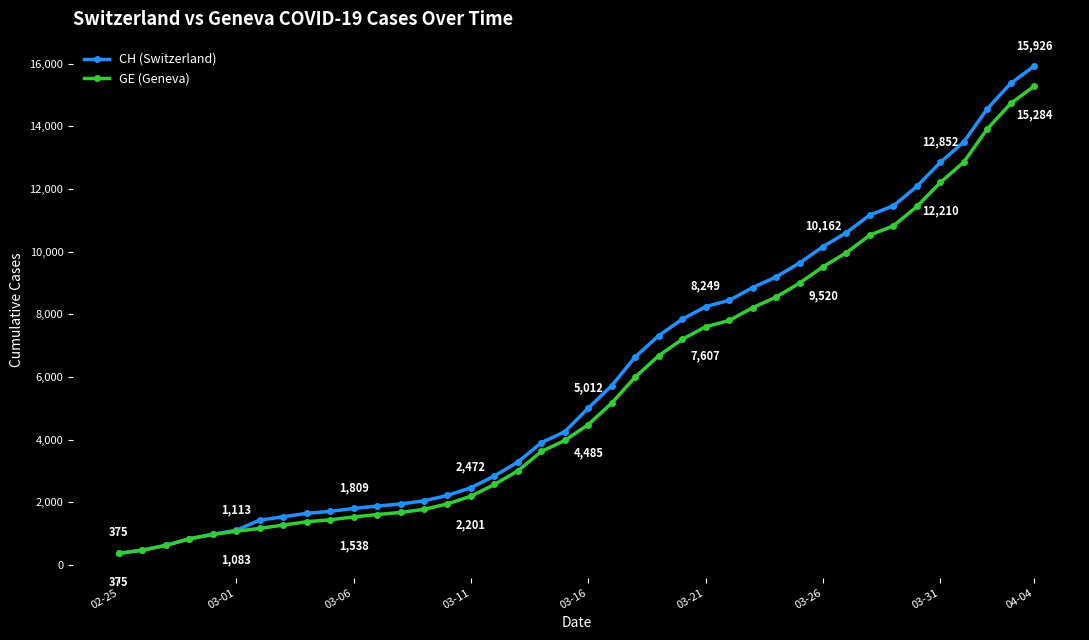

What is the difference between the second highest and second lowest values in the CH (Switzerland) series?

14896